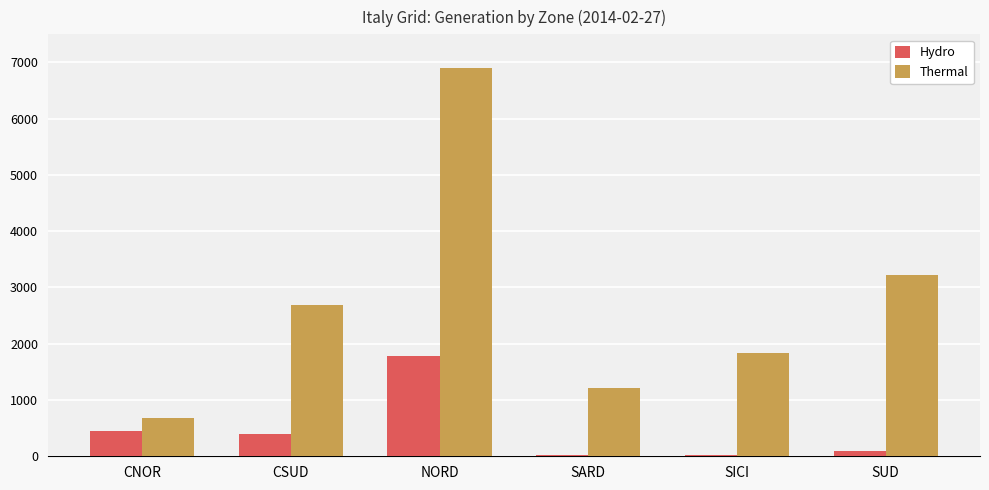

What is the sum of the Hydro values at CSUD and SUD?

495